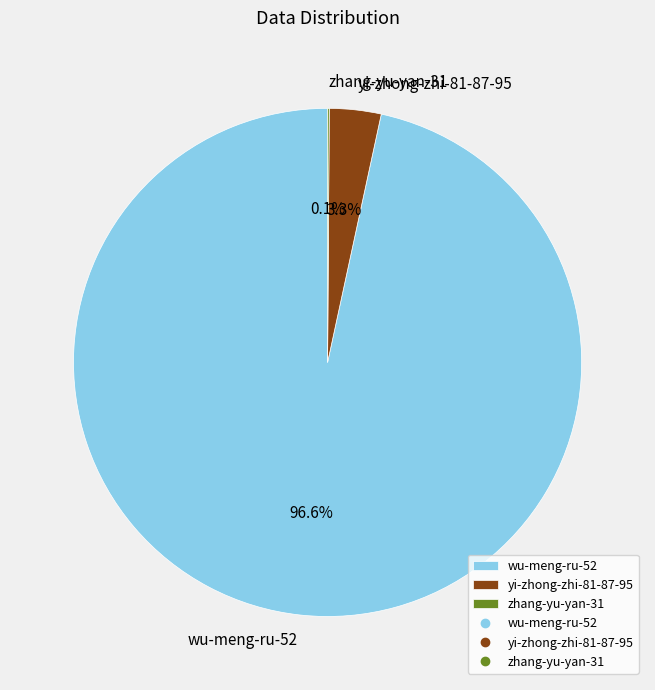

Which category has the biggest portion of the pie?

wu-meng-ru-52